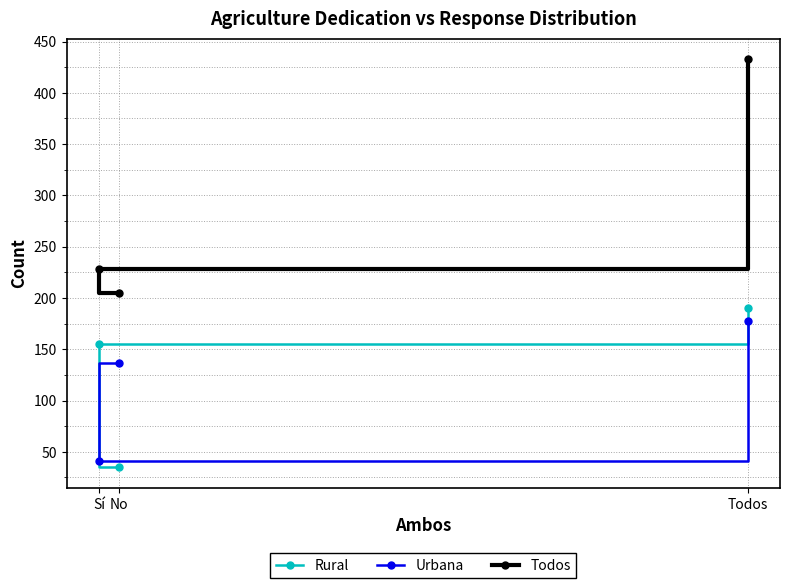

What is the difference between the Urbana values at Todos and No?

41